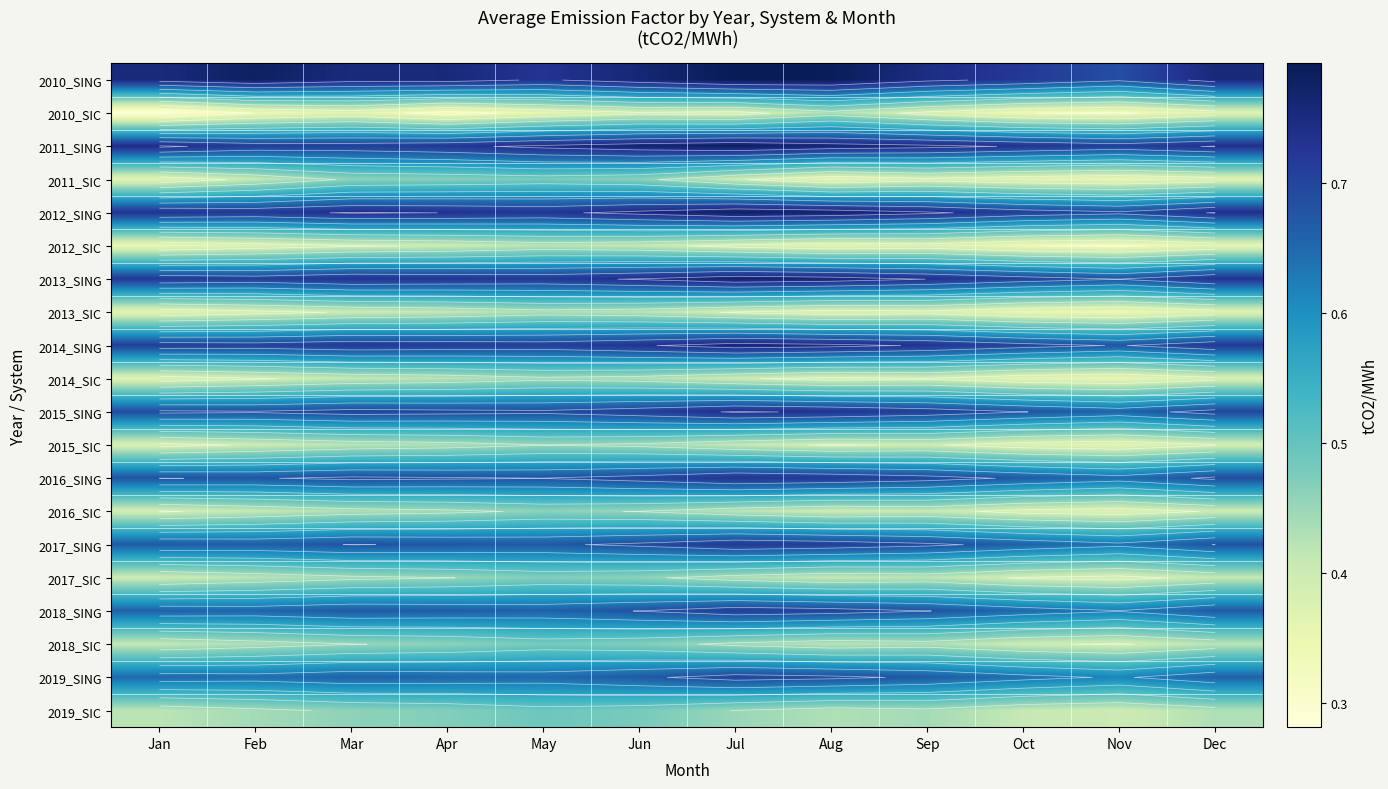

Is the value of 2010_SING at Feb greater than the value of 2014_SING at Nov?

Yes